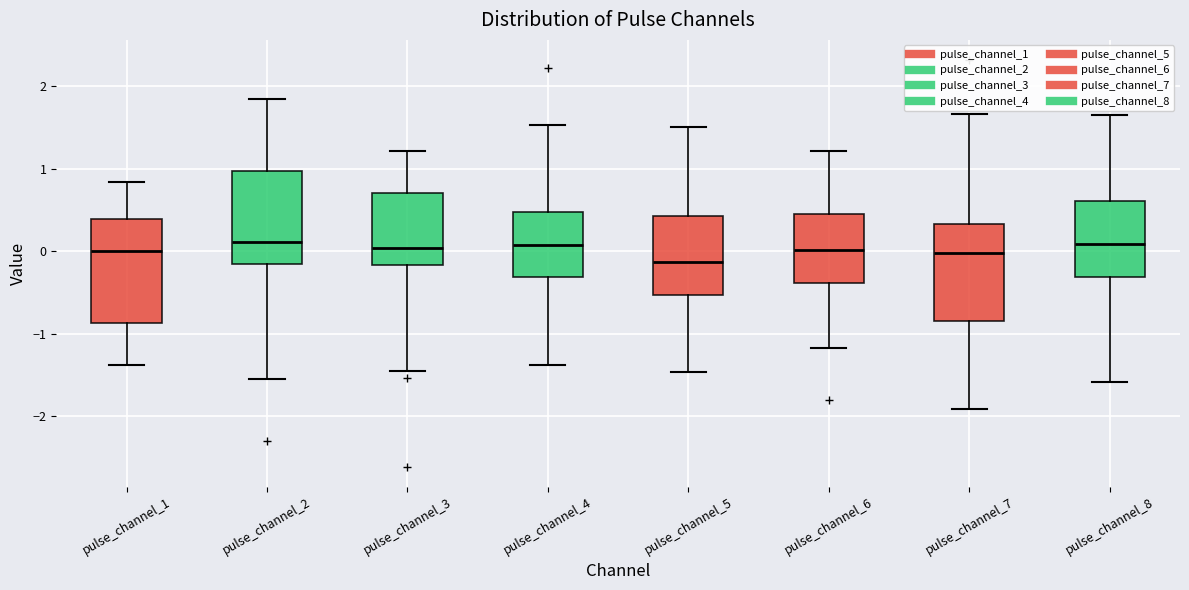

Reading left to right, read every box against the y-axis: the position of its median line, the range the box covers, and the ends of its whiskers. The values are not printed on the chart, so give them approximately, as read against the axis.

pulse_channel_1: median 0.0, box -0.9 to 0.4, whiskers -1.4 to 0.8
pulse_channel_2: median 0.1, box -0.2 to 1.0, whiskers -1.5 to 1.8
pulse_channel_3: median 0.0, box -0.2 to 0.7, whiskers -1.5 to 1.2
pulse_channel_4: median 0.1, box -0.3 to 0.5, whiskers -1.4 to 1.5
pulse_channel_5: median -0.1, box -0.5 to 0.4, whiskers -1.5 to 1.5
pulse_channel_6: median 0.0, box -0.4 to 0.5, whiskers -1.2 to 1.2
pulse_channel_7: median 0.0, box -0.8 to 0.3, whiskers -1.9 to 1.7
pulse_channel_8: median 0.1, box -0.3 to 0.6, whiskers -1.6 to 1.6